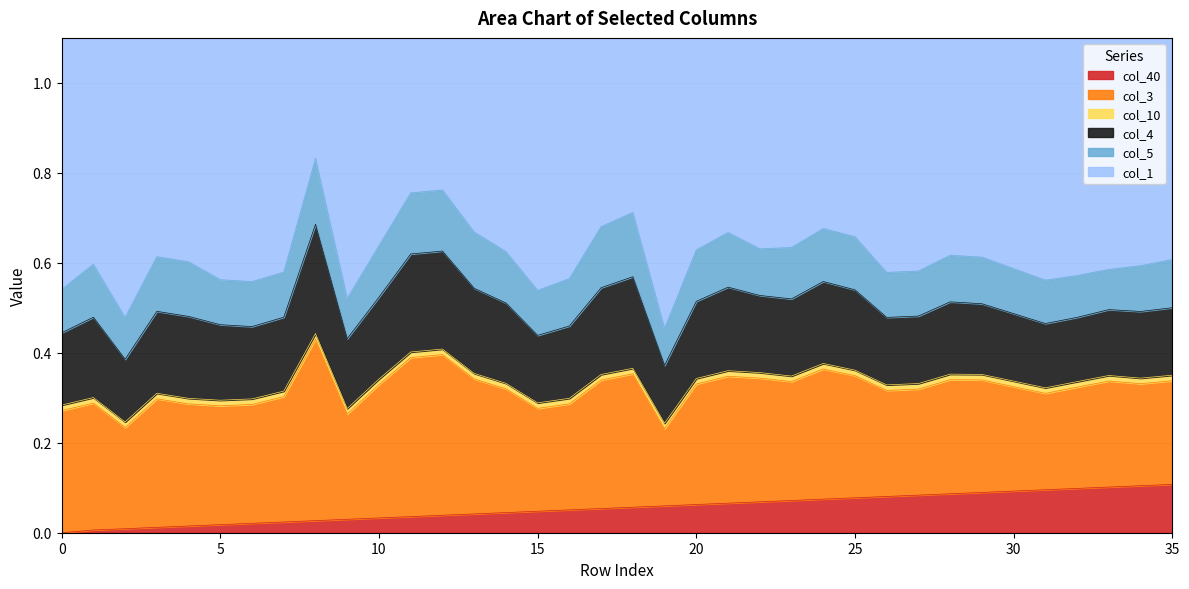

Which series has the largest range (max minus min)?

col_3